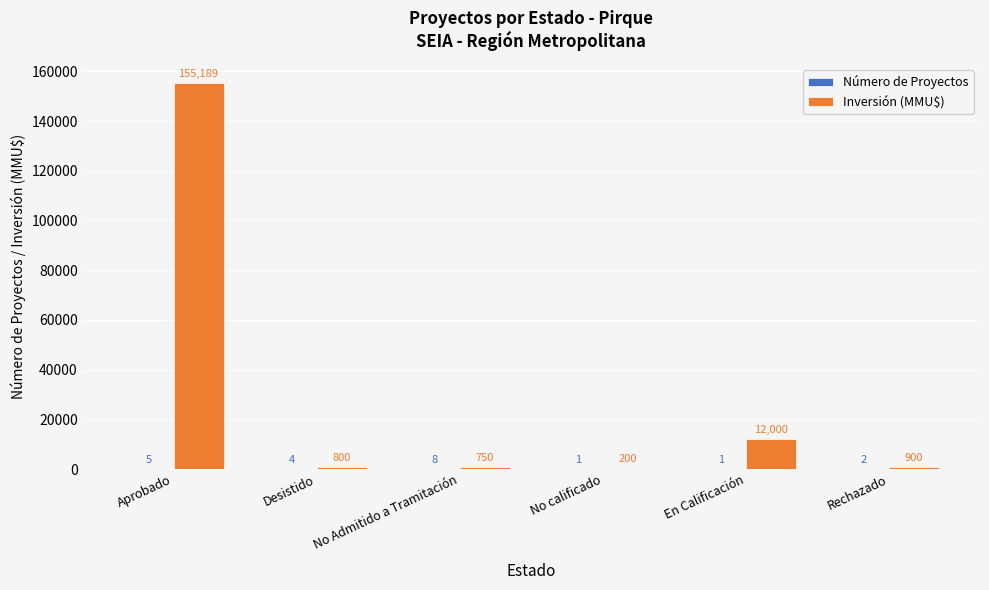

What is the sum of the Inversión (MMU$) values at No calificado and Rechazado?

1100